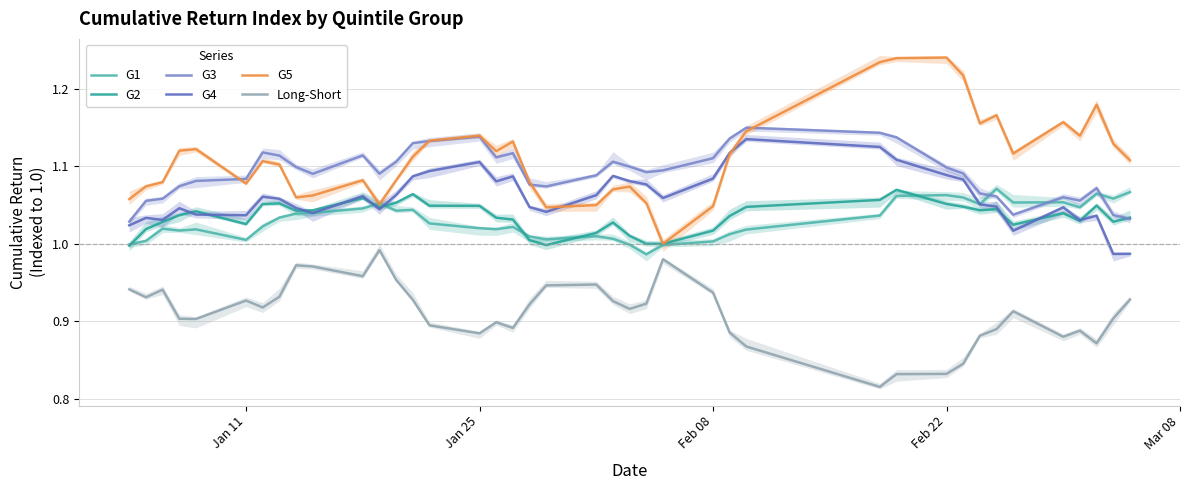

Between which two adjacent categories do G4 and G5 first intersect?

19 and 20